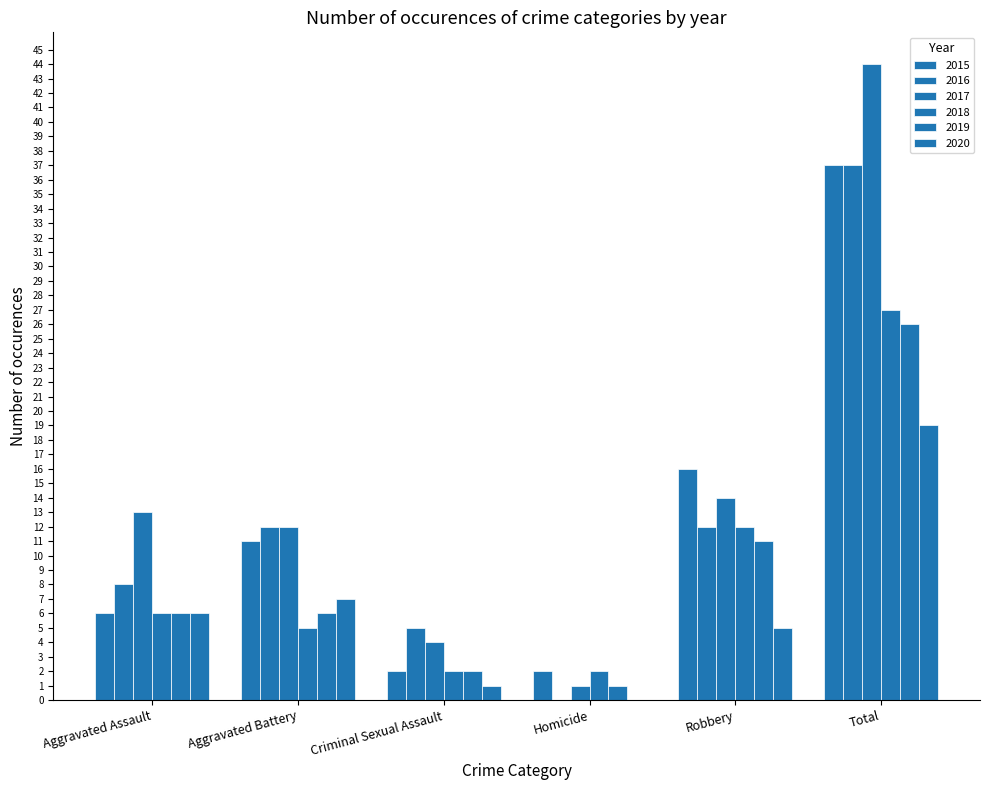

What is the average value of the 2019 series?

9